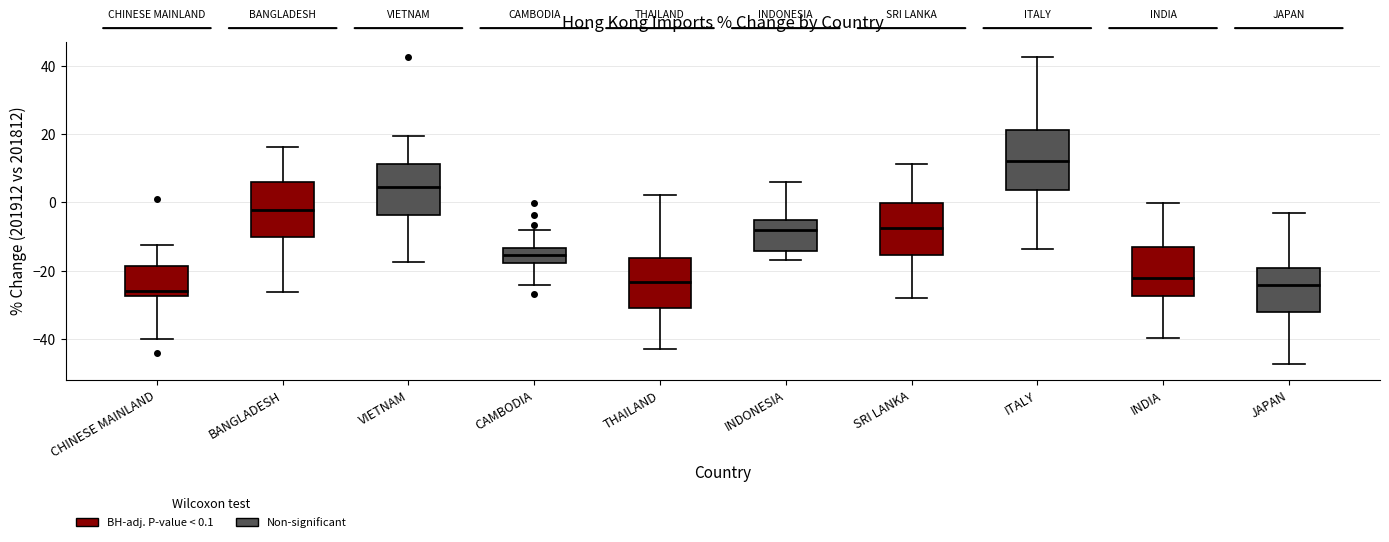

Reading left to right, transcribe this box plot: for each box, give where its median line is, the range the box spans, and where its two whiskers end, as read against the y-axis. The values are not printed on the chart, so give them approximately, as read against the axis.

CHINESE MAINLAND: median -26, box -28 to -18, whiskers -40 to -12
BANGLADESH: median -2, box -10 to 6, whiskers -26 to 16
VIETNAM: median 4, box -4 to 12, whiskers -18 to 20
CAMBODIA: median -16, box -18 to -14, whiskers -24 to -8
THAILAND: median -24, box -32 to -16, whiskers -44 to 2
INDONESIA: median -8, box -14 to -6, whiskers -16 to 6
SRI LANKA: median -8, box -16 to 0, whiskers -28 to 12
ITALY: median 12, box 4 to 22, whiskers -14 to 42
INDIA: median -22, box -28 to -12, whiskers -40 to 0
JAPAN: median -24, box -32 to -20, whiskers -48 to -4